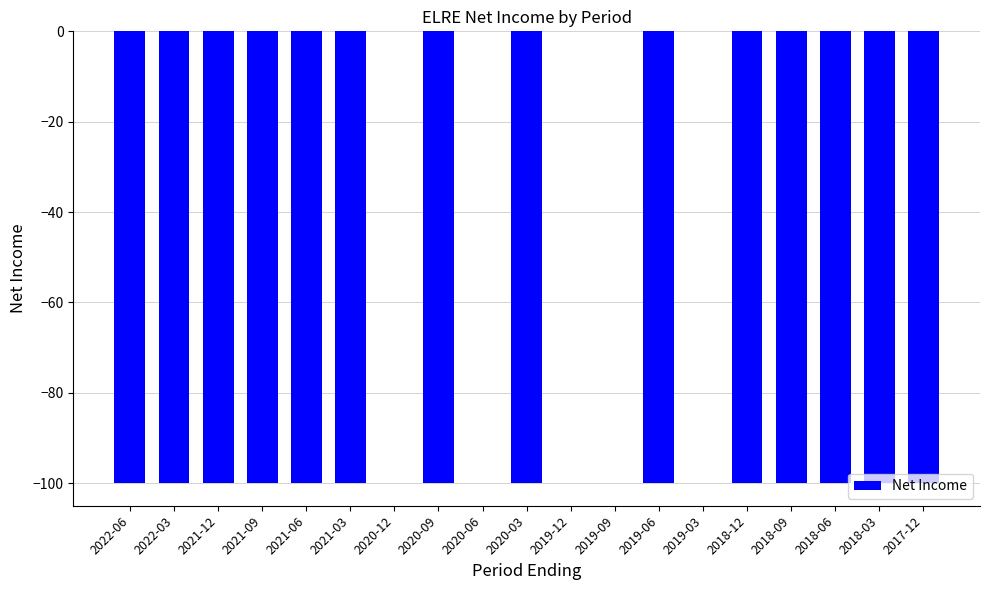

What is the sum of the values at 2020-09 and 2019-12?

-100